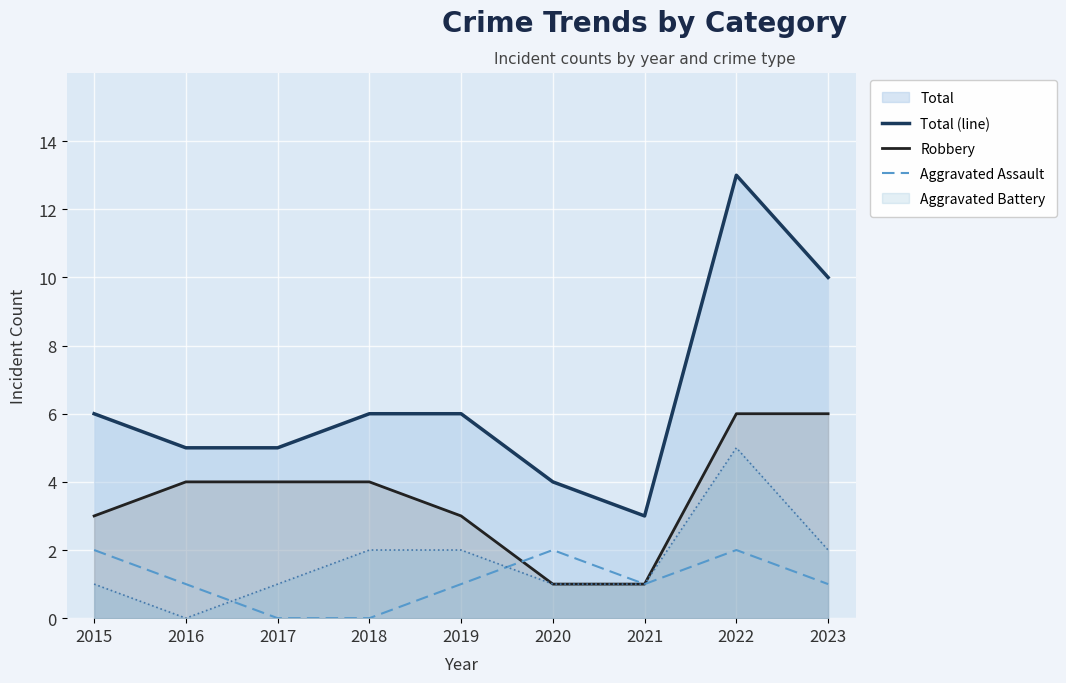

Which series has the largest range (max minus min)?

Total (line)